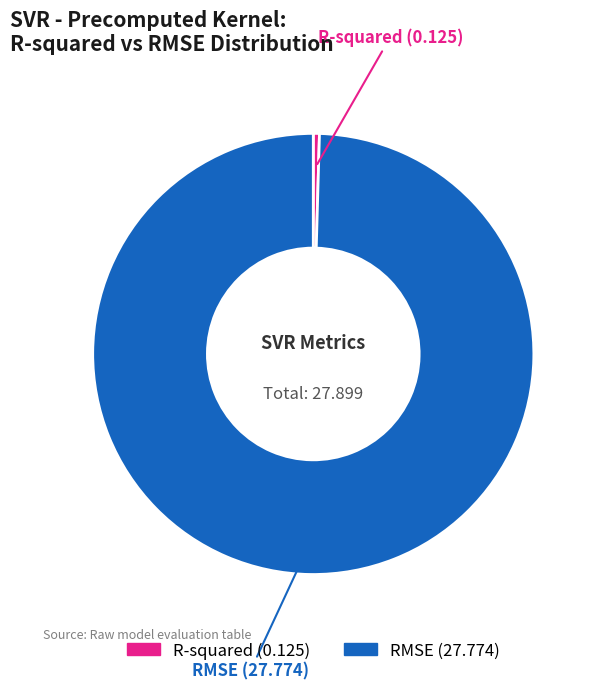

Combined, do RMSE and R-squared account for over 50%?

Yes